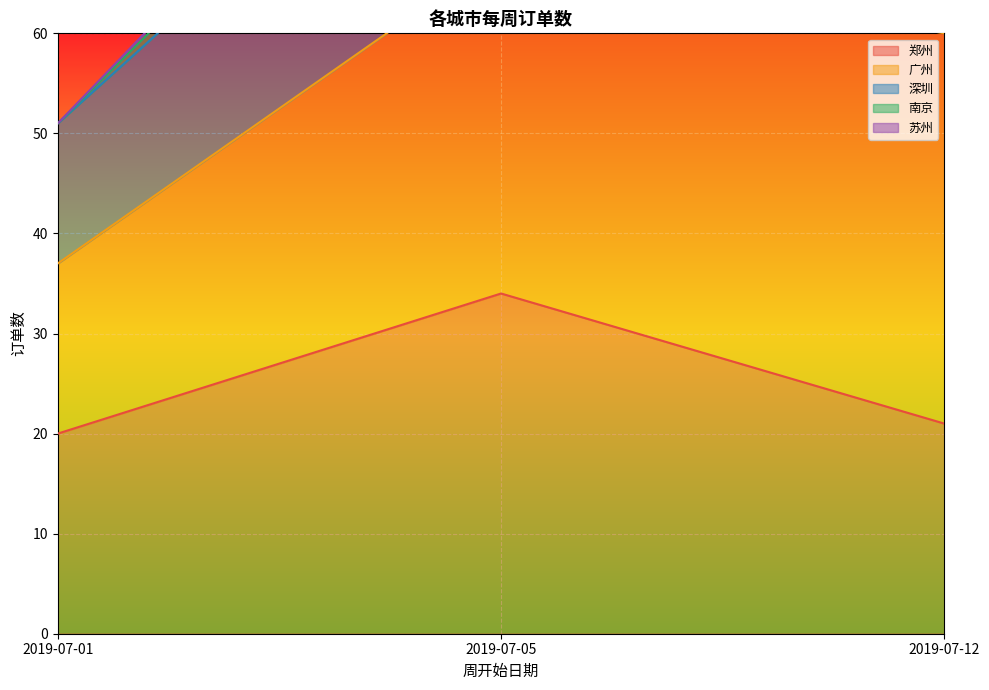

What is the smallest value displayed?

20